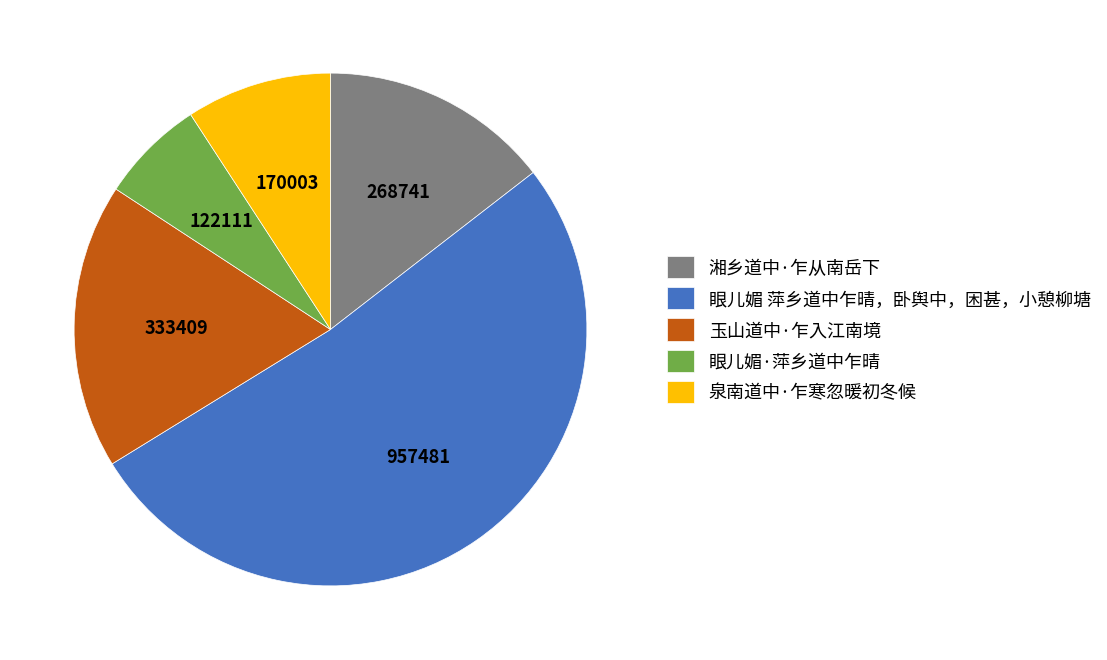

Count the number of slices in the pie.

5